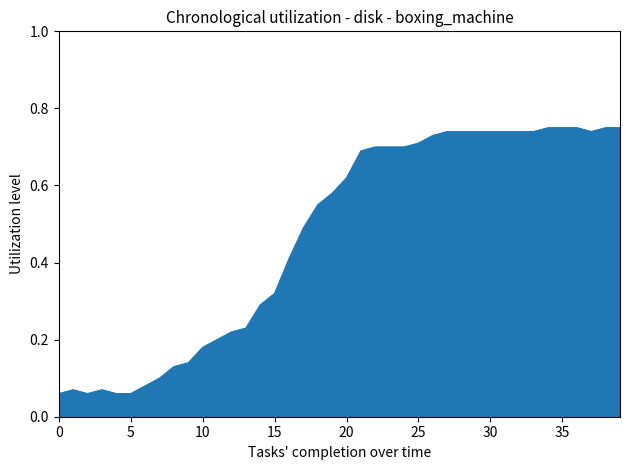

Is this an area chart (filled region under the line)?

Yes